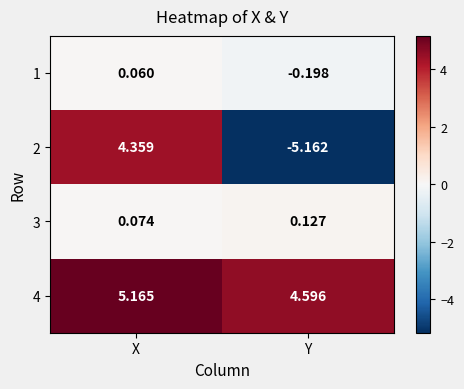

Which series has the widest spread of values?

2